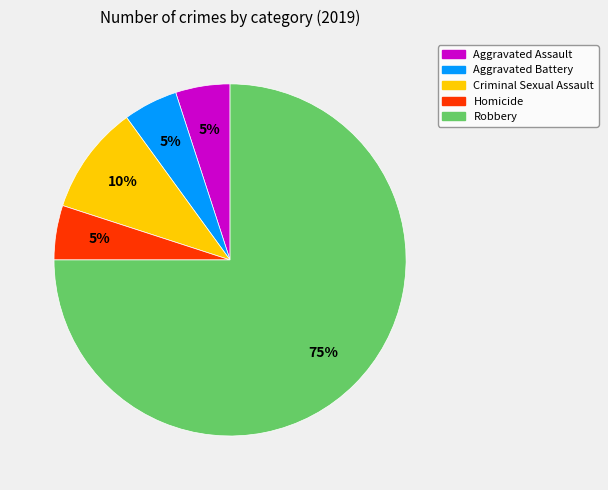

Which category accounts for the majority?

Robbery